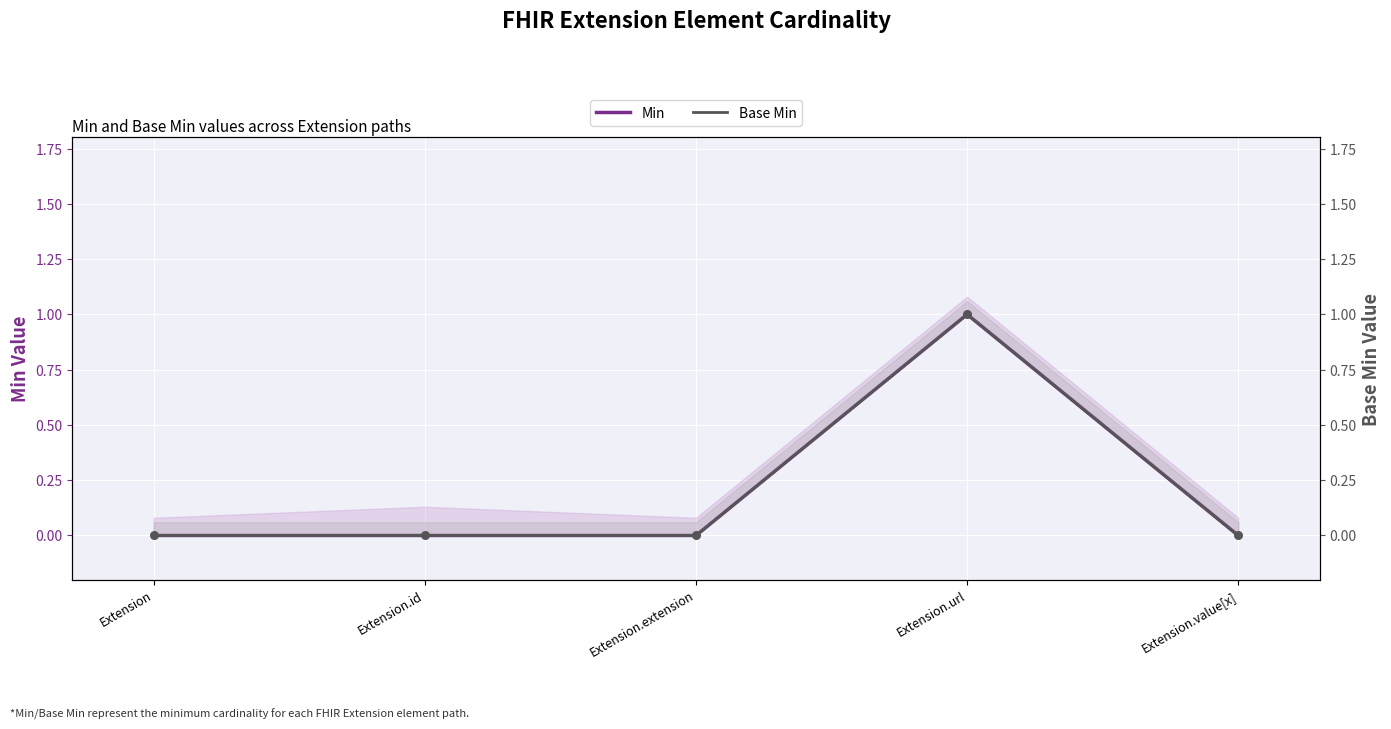

What are all the series names shown in the legend?

Min, Base Min